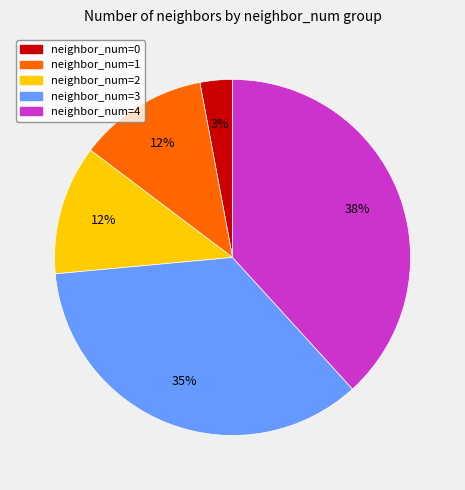

True or false: neighbor_num=4 accounts for 51% of the total.

False